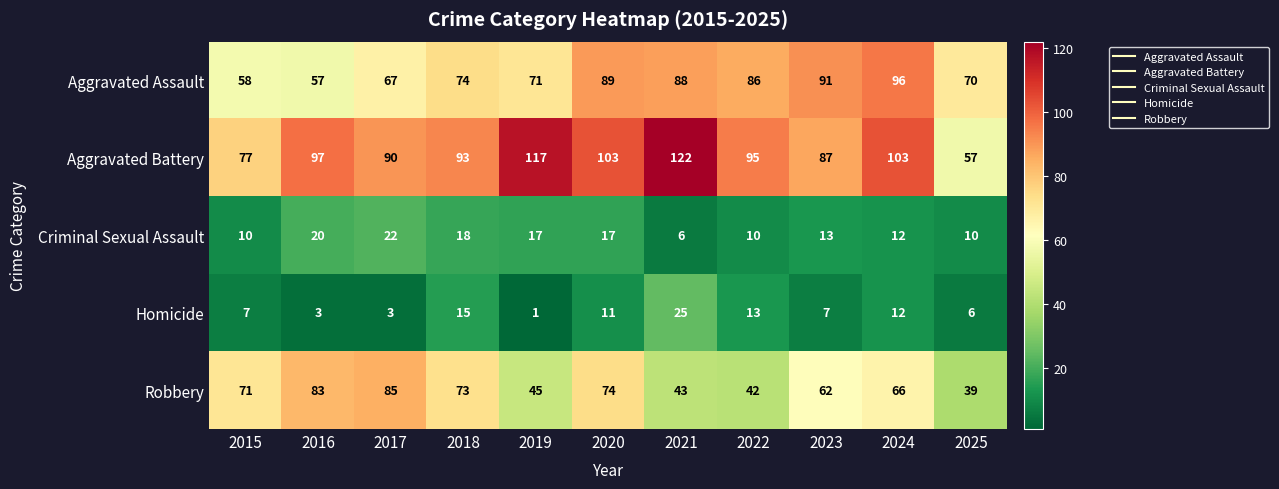

Where is Aggravated Battery nearest to the value 89?

2017